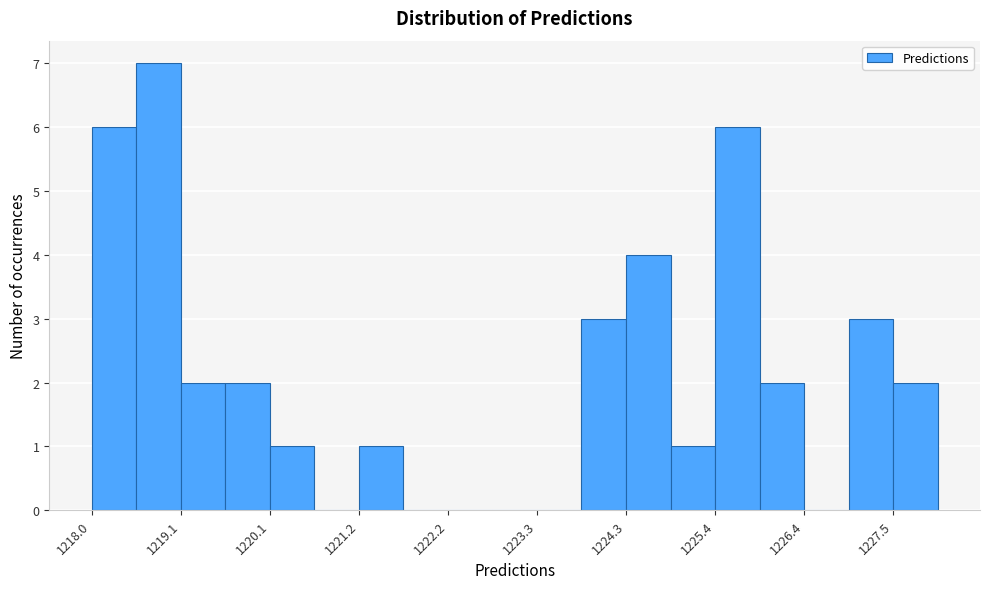

Read against the x-axis, roughly where is the centre of the tallest bar?

1218.8